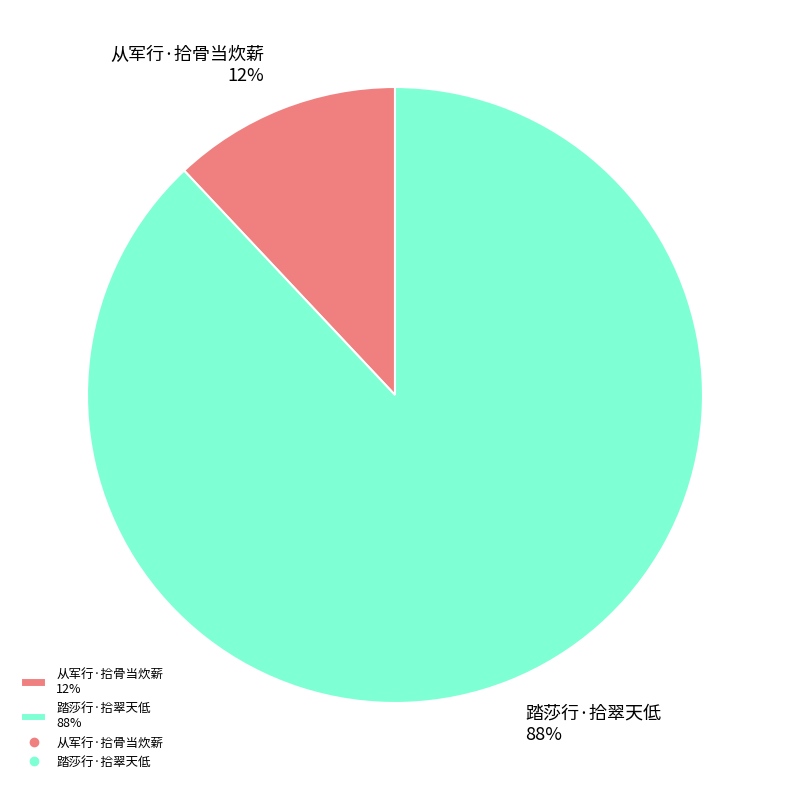

To the nearest percent, what is the difference between the 踏莎行·拾翠天低 and 从军行·拾骨当炊薪 slice percentages?

76%